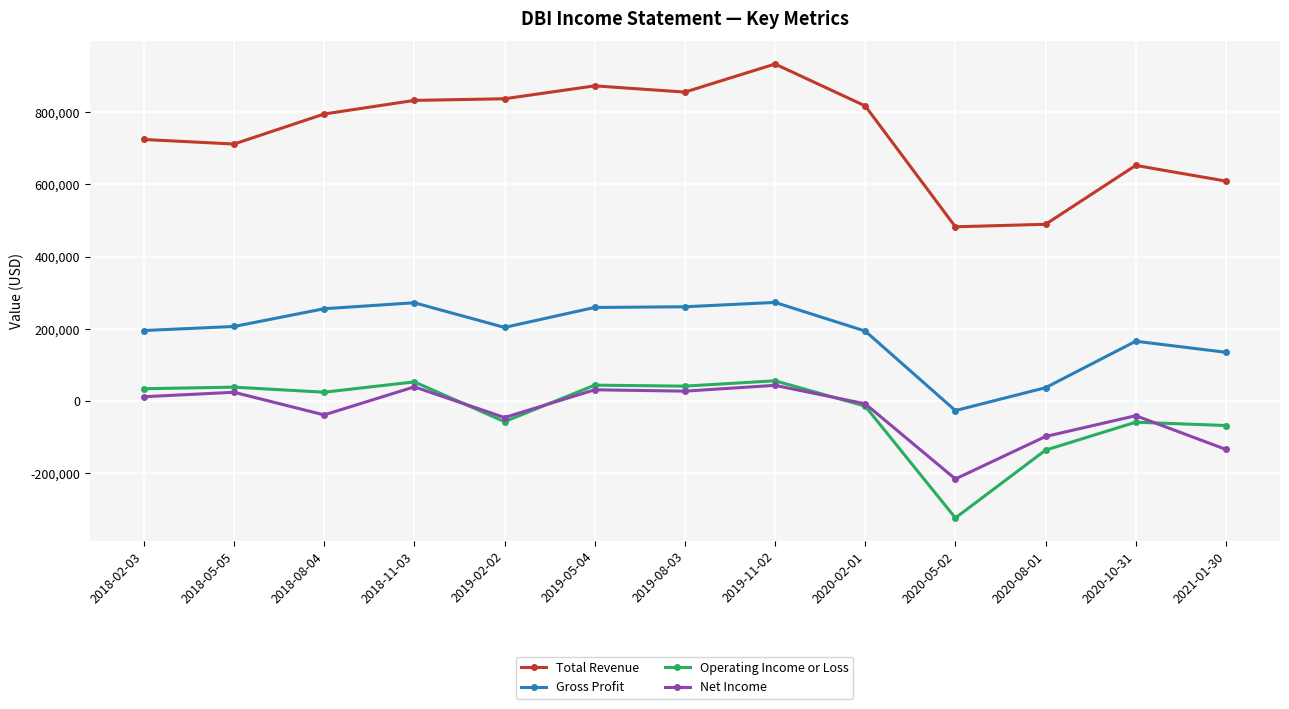

What is the approximate value of Operating Income or Loss at 2018-05-05, to the nearest 100?

38500